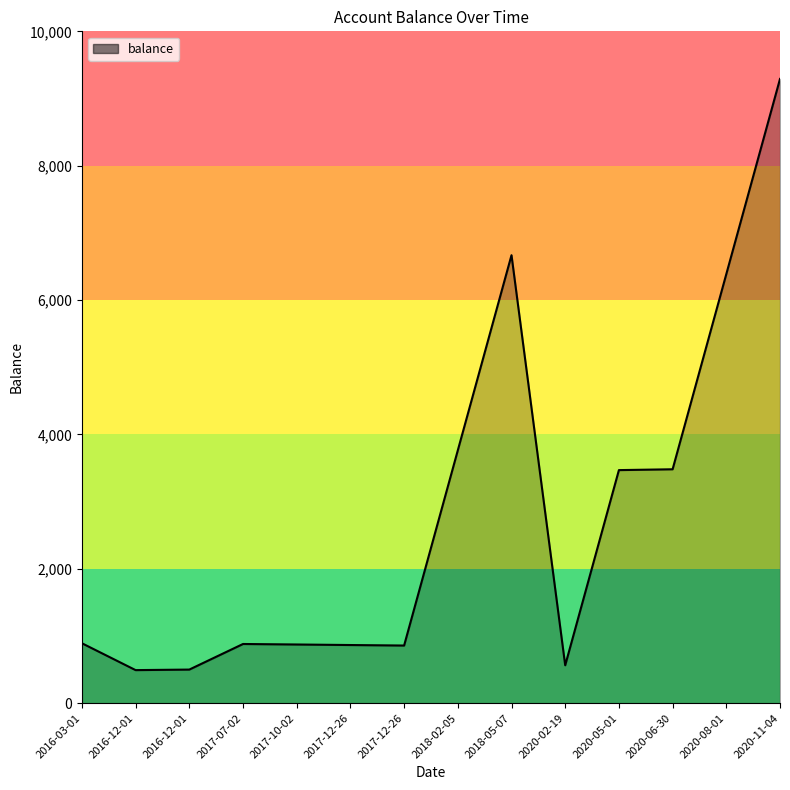

How many lines are shown in the chart?

1